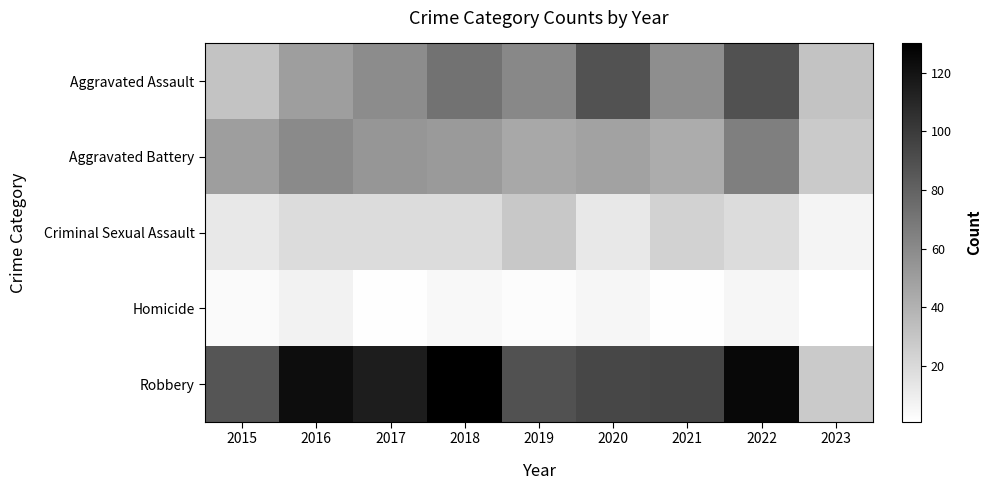

At which category is the sum across all series the highest?

2022